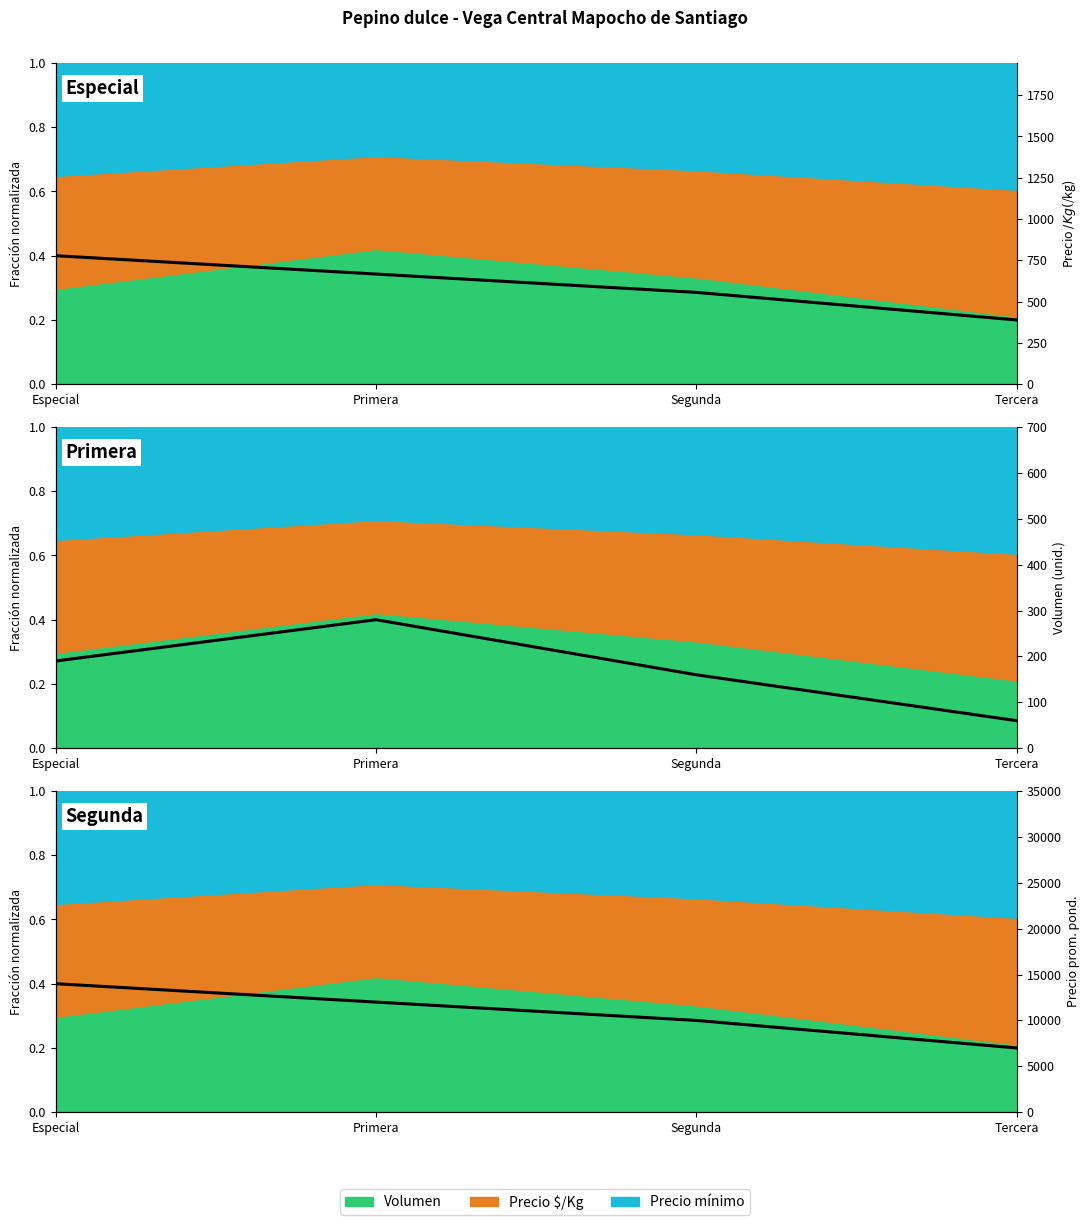

What is the change in value from Especial to Primera?

-2000